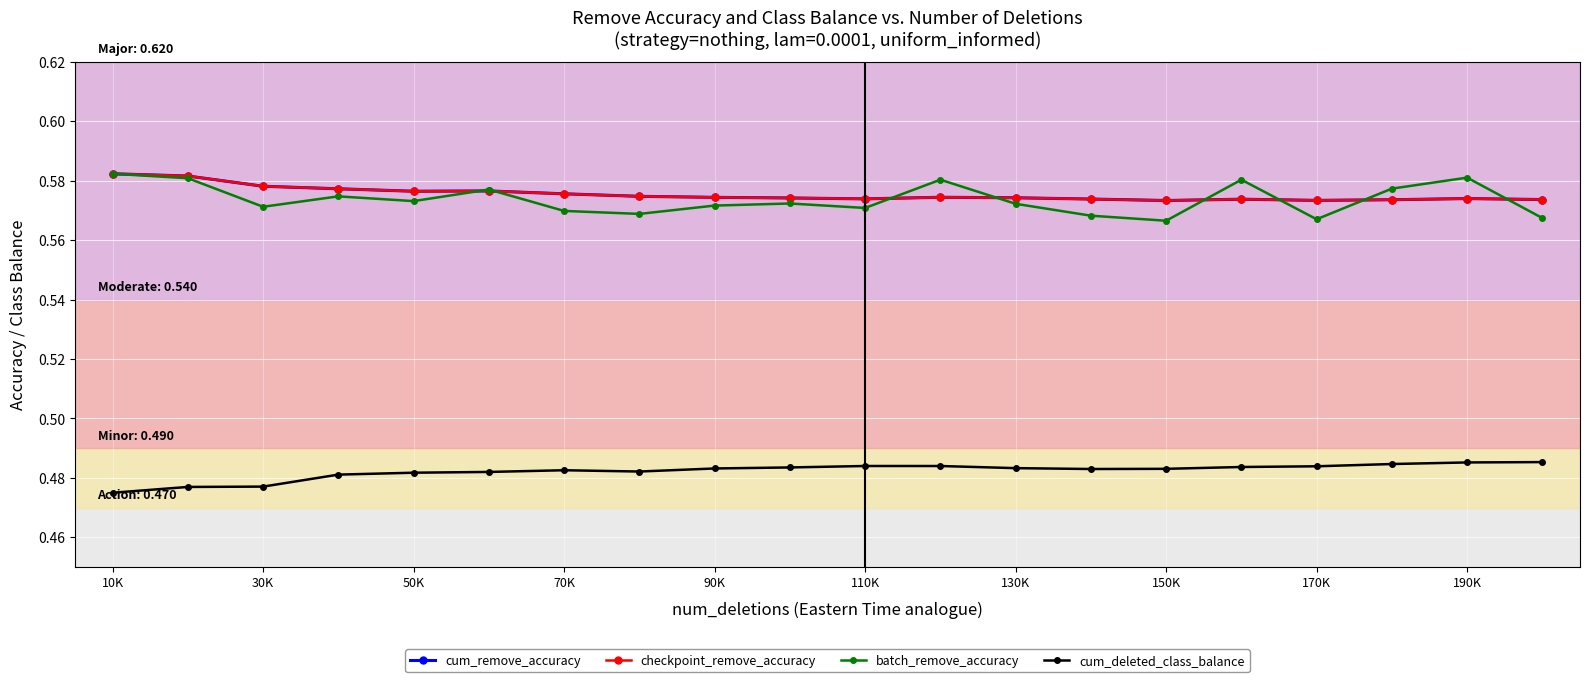

True or false: checkpoint_remove_accuracy and cum_deleted_class_balance intersect in this chart.

False